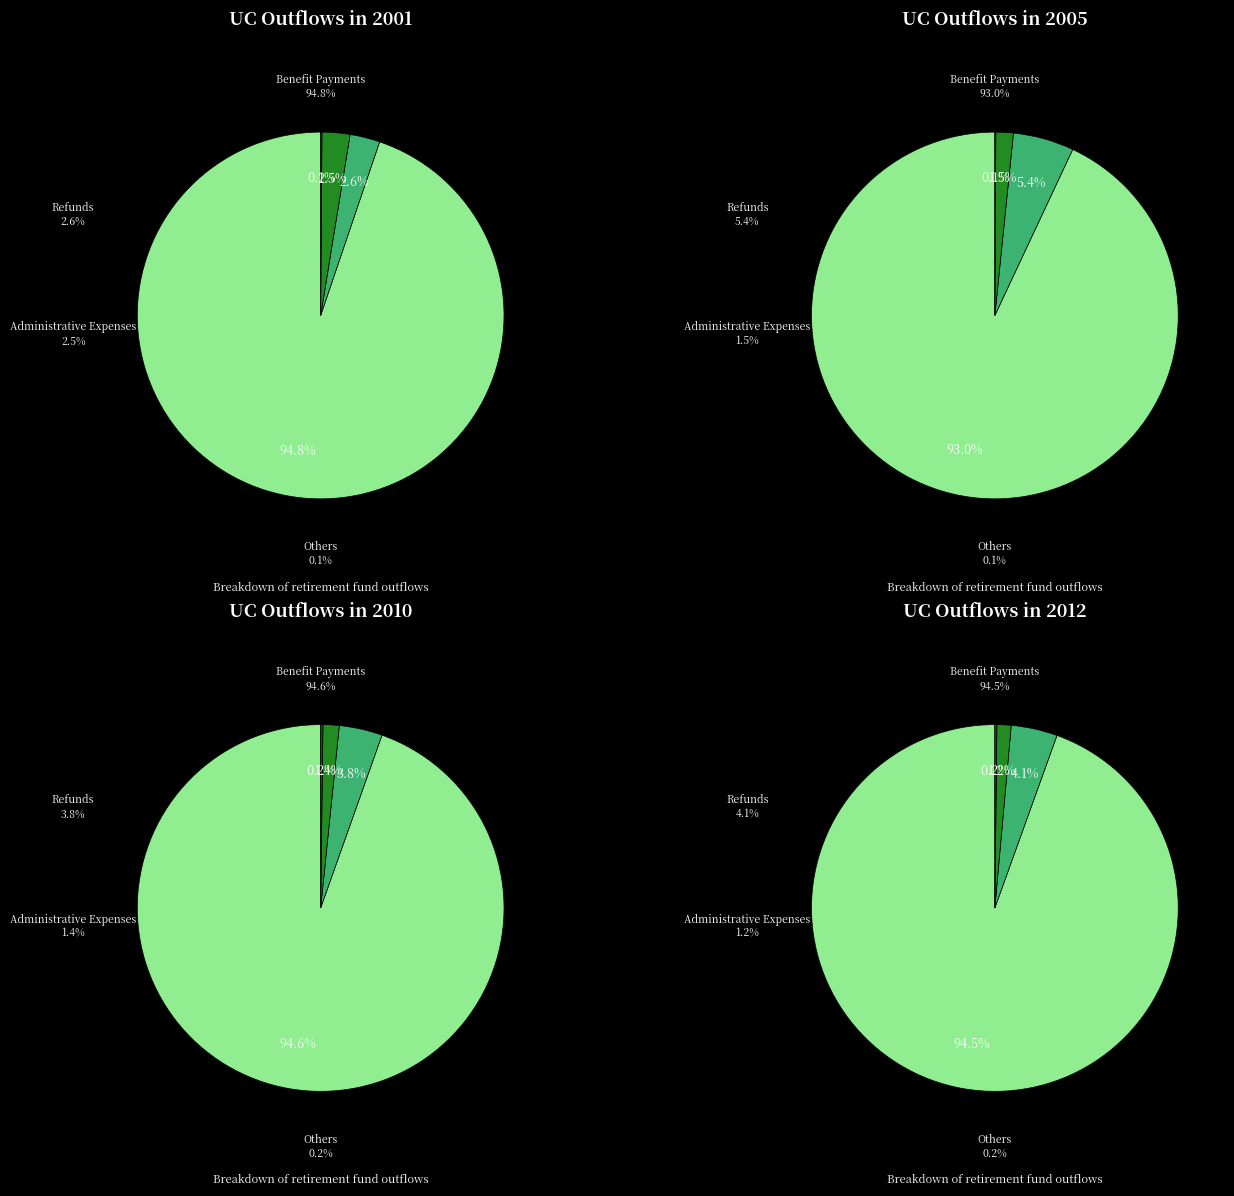

Does 2001 represent more than half of the total?

No